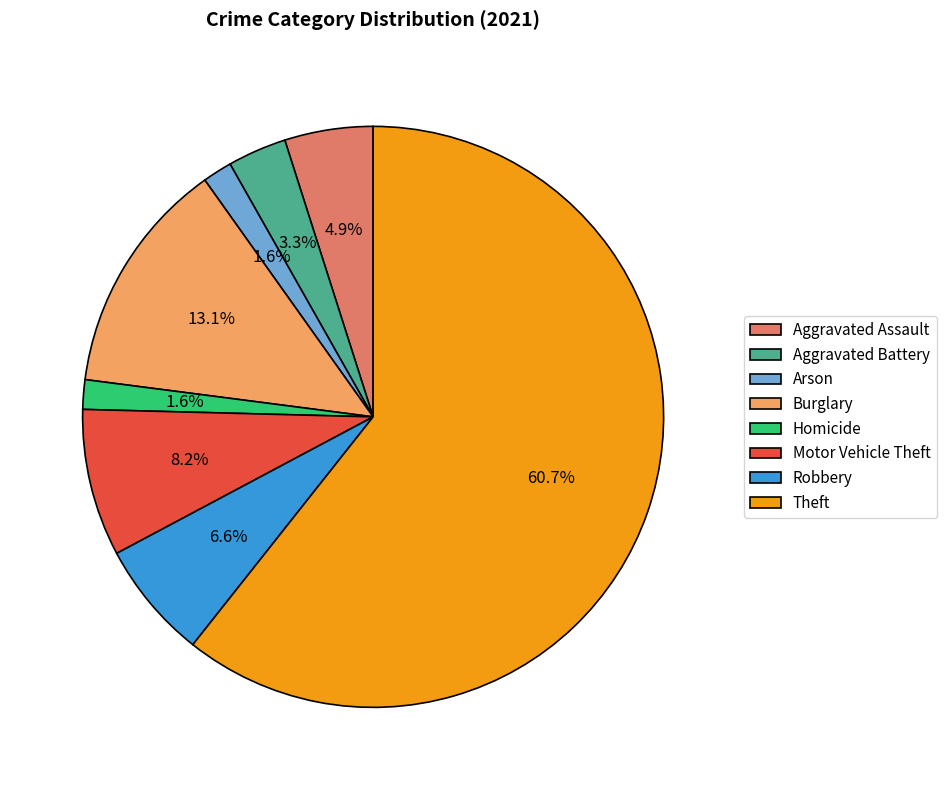

True or false: Theft accounts for 47% of the total.

False